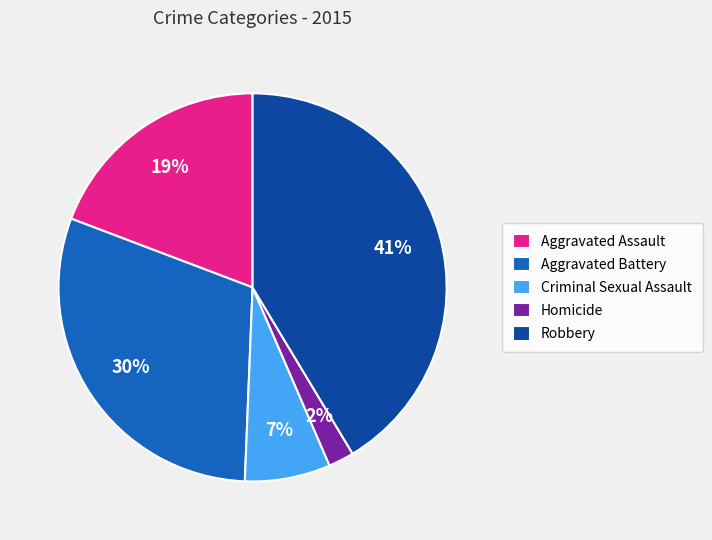

True or false: Robbery accounts for 41% of the total.

True